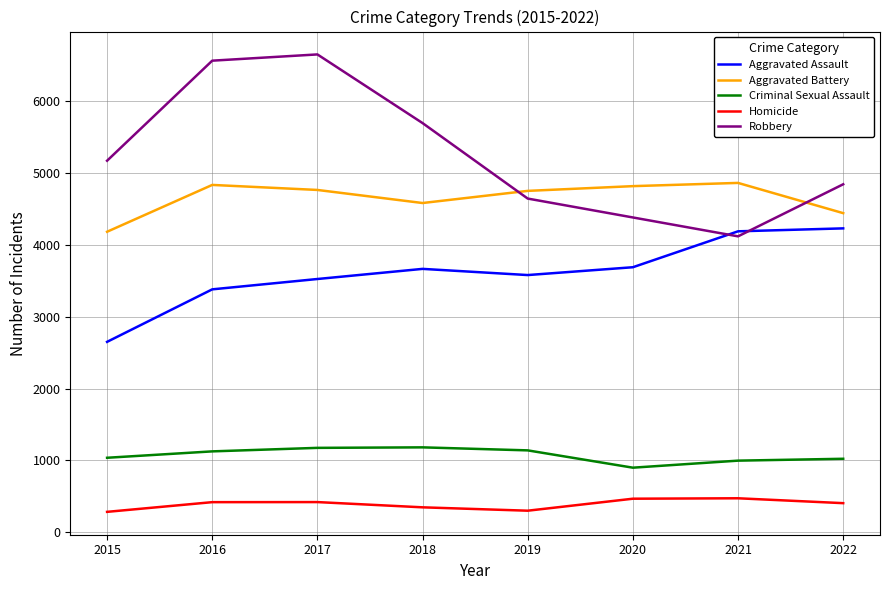

What is the spread (max minus min) of values at 2019?

4453